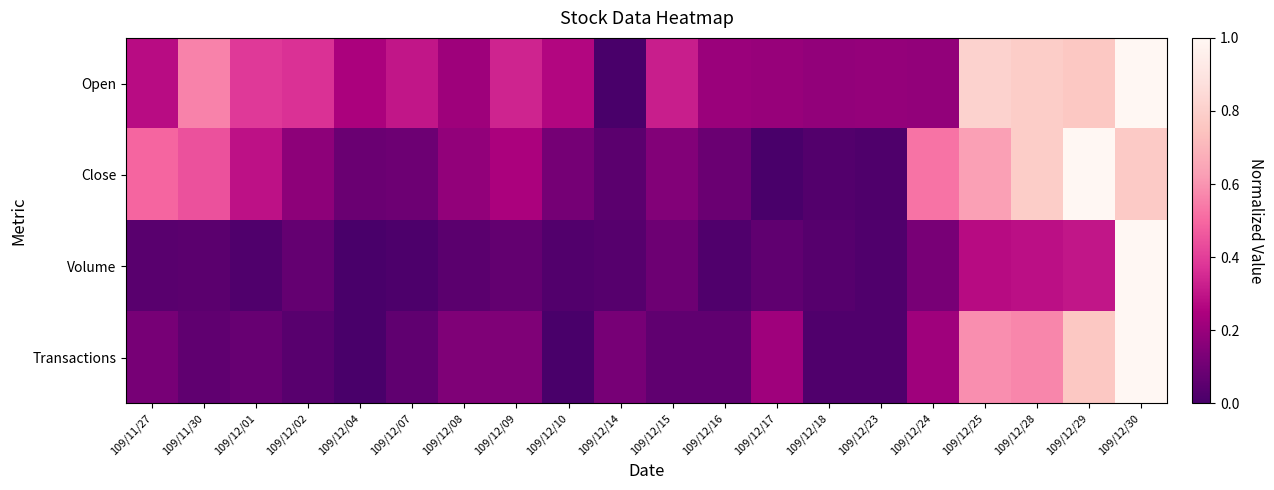

Reading right to left, what are all the values shown in this chart?

Open: 109/12/30=1.0	109/12/29=0.8	109/12/28=0.8	109/12/25=0.8	109/12/24=0.2	109/12/23=0.2	109/12/18=0.2	109/12/17=0.2	109/12/16=0.2	109/12/15=0.3	109/12/14=0.0	109/12/10=0.3	109/12/09=0.3	109/12/08=0.2	109/12/07=0.3	109/12/04=0.2	109/12/02=0.4	109/12/01=0.4	109/11/30=0.6	109/11/27=0.3
Close: 109/12/30=0.8	109/12/29=1.0	109/12/28=0.8	109/12/25=0.6	109/12/24=0.5	109/12/23=0.0	109/12/18=0.0	109/12/17=0.0	109/12/16=0.1	109/12/15=0.1	109/12/14=0.0	109/12/10=0.1	109/12/09=0.2	109/12/08=0.2	109/12/07=0.1	109/12/04=0.1	109/12/02=0.2	109/12/01=0.3	109/11/30=0.4	109/11/27=0.5
Volume: 109/12/30=1.0	109/12/29=0.3	109/12/28=0.3	109/12/25=0.3	109/12/24=0.1	109/12/23=0.0	109/12/18=0.0	109/12/17=0.1	109/12/16=0.0	109/12/15=0.1	109/12/14=0.0	109/12/10=0.0	109/12/09=0.1	109/12/08=0.1	109/12/07=0.0	109/12/04=0.0	109/12/02=0.1	109/12/01=0.0	109/11/30=0.0	109/11/27=0.0
Transactions: 109/12/30=1.0	109/12/29=0.8	109/12/28=0.6	109/12/25=0.6	109/12/24=0.2	109/12/23=0.0	109/12/18=0.0	109/12/17=0.2	109/12/16=0.1	109/12/15=0.1	109/12/14=0.1	109/12/10=0.0	109/12/09=0.1	109/12/08=0.1	109/12/07=0.1	109/12/04=0.0	109/12/02=0.0	109/12/01=0.1	109/11/30=0.1	109/11/27=0.1